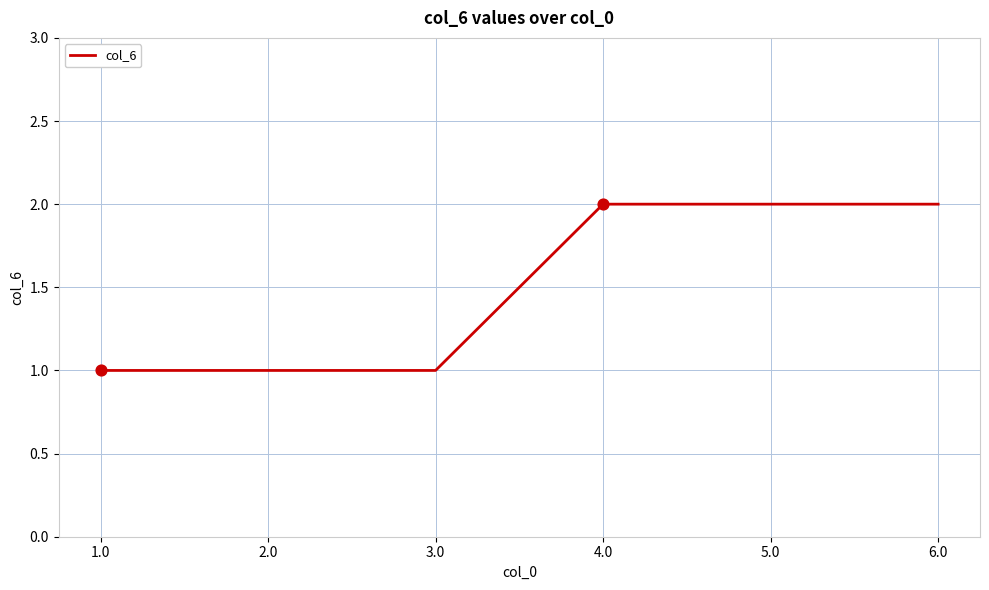

Approximately how many times larger is the value at 3.0 compared to 2.0?

1.0